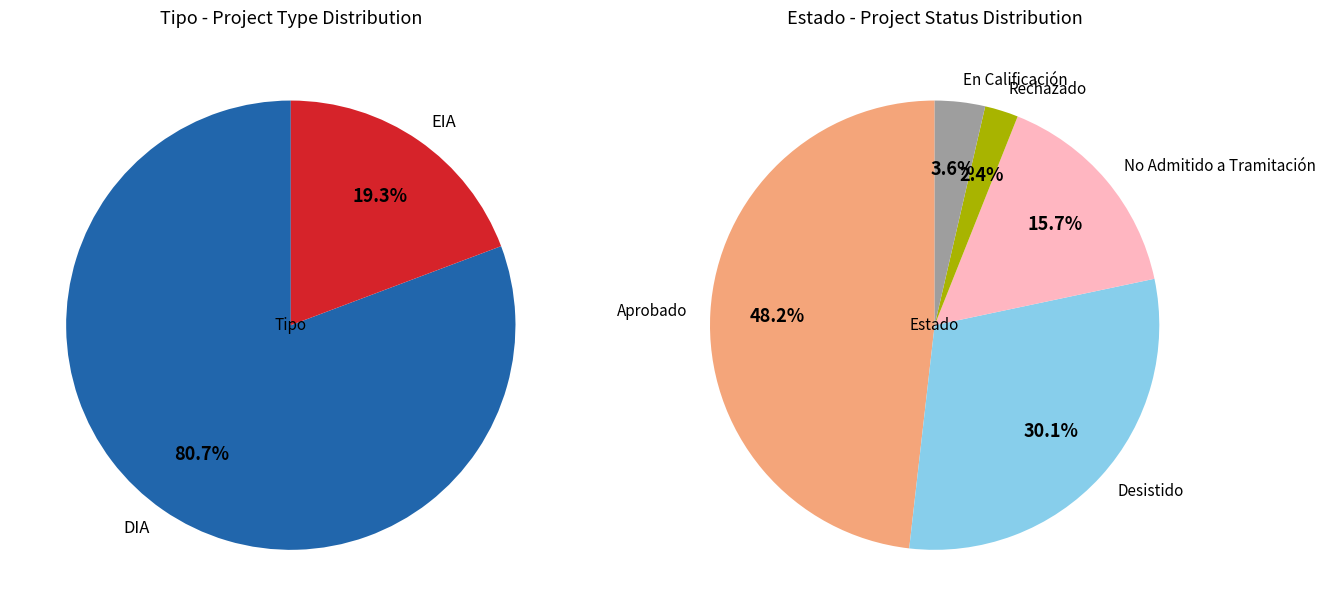

How many slices are in this pie chart?

2